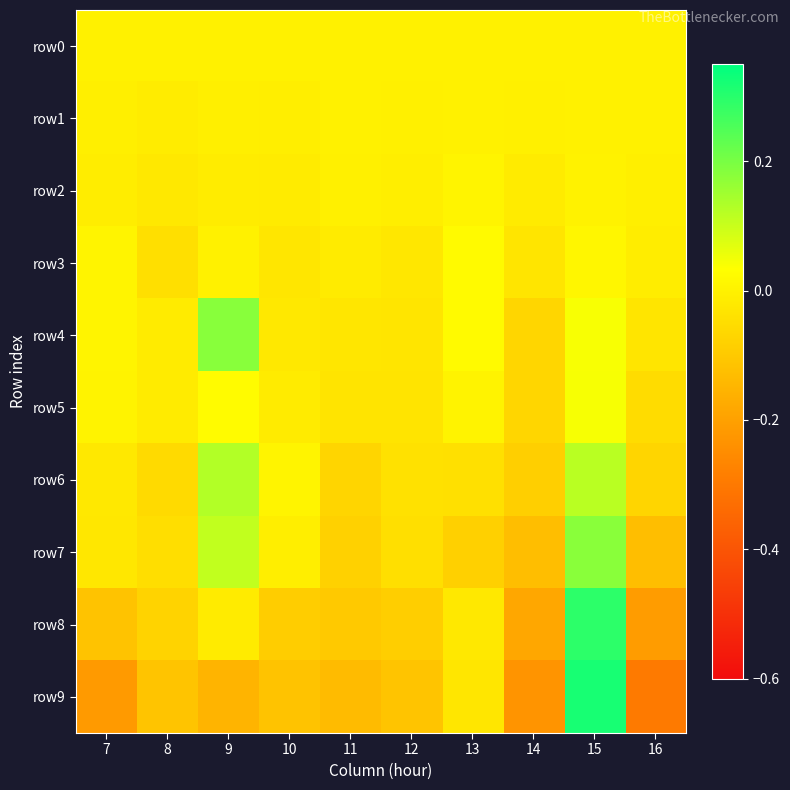

At which category is the sum across all series the highest?

15